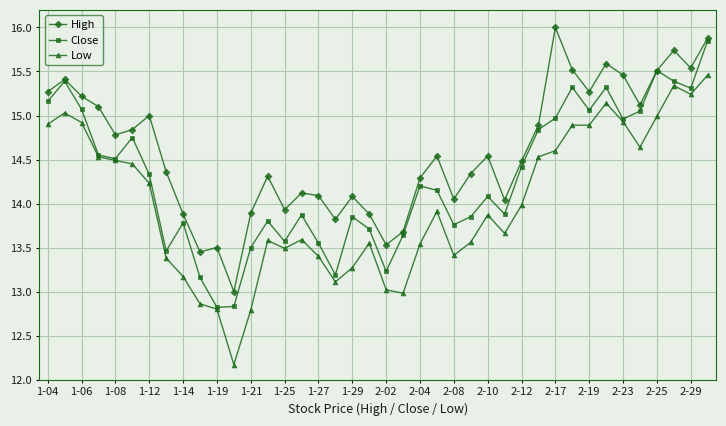

Which series has the widest spread of values?

Low